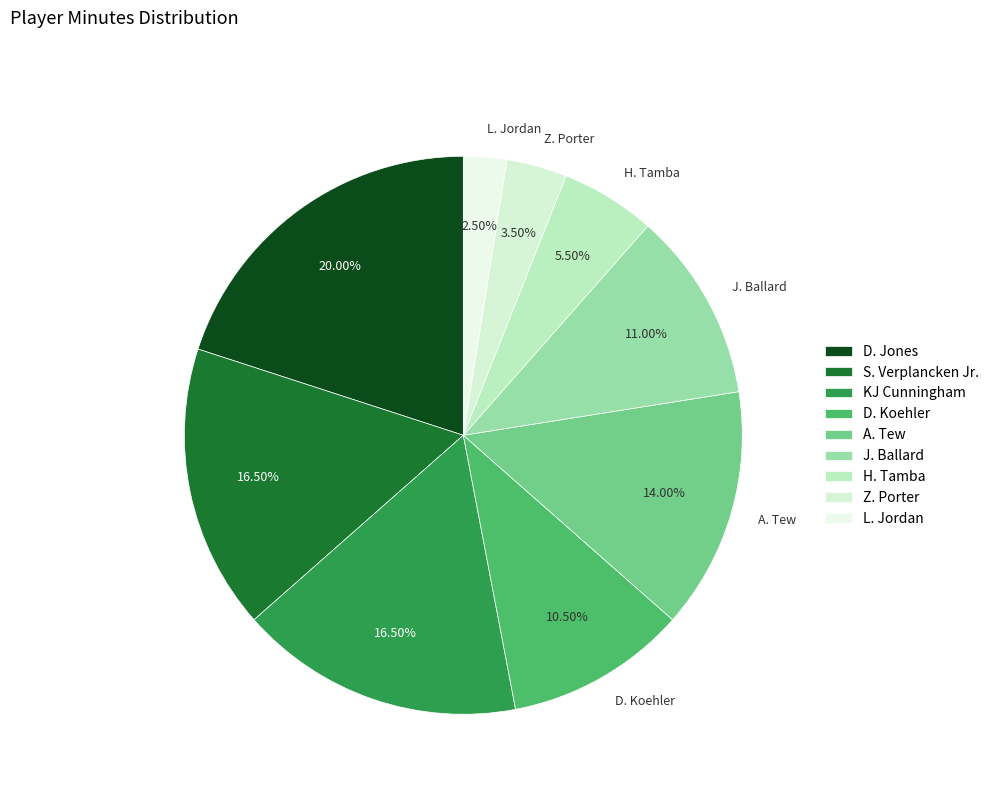

Does any single category account for the majority?

No